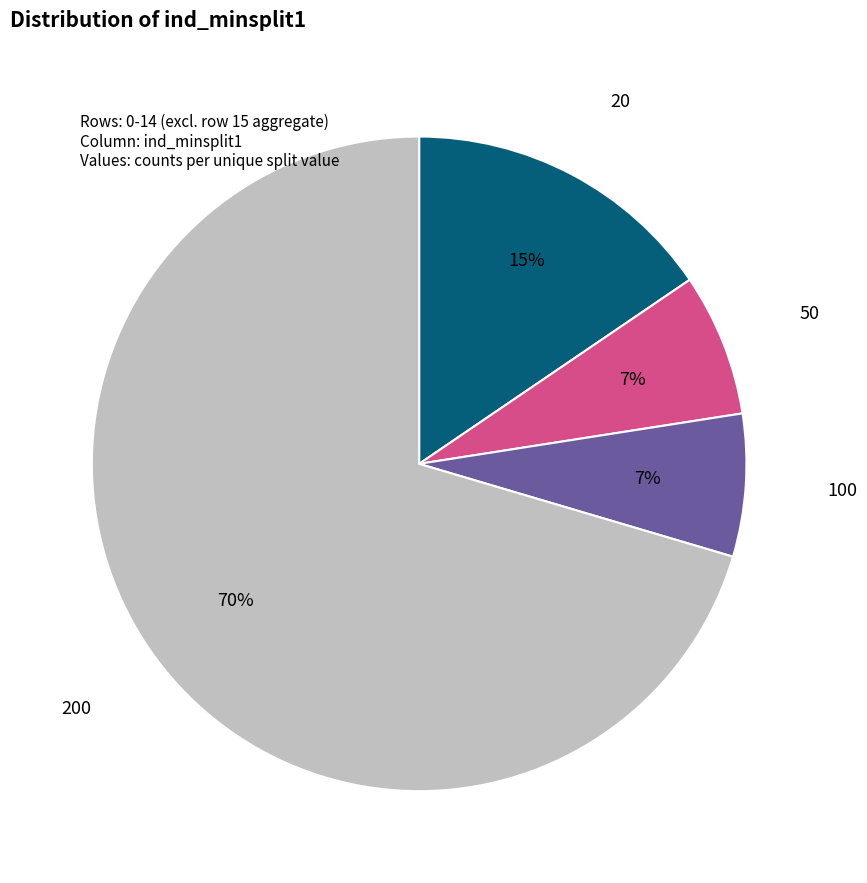

Is there any slice that represents more than half of the pie?

Yes